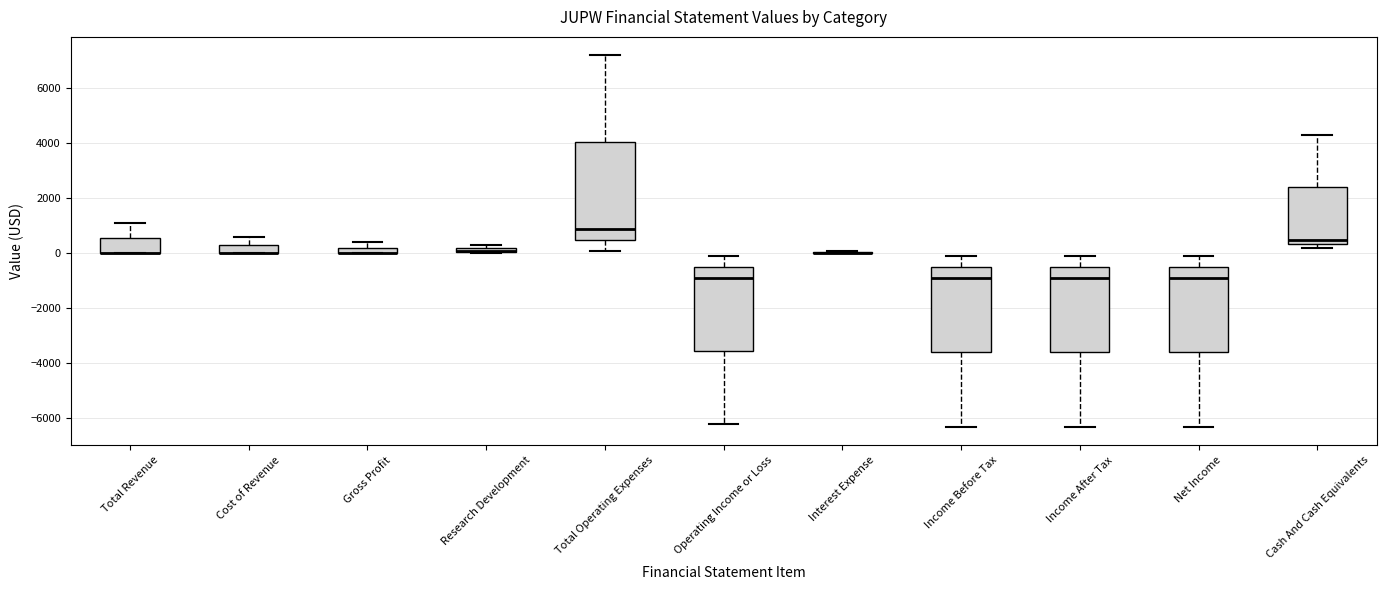

Which box is the tallest, from its lower edge to its upper edge?

Total Operating Expenses